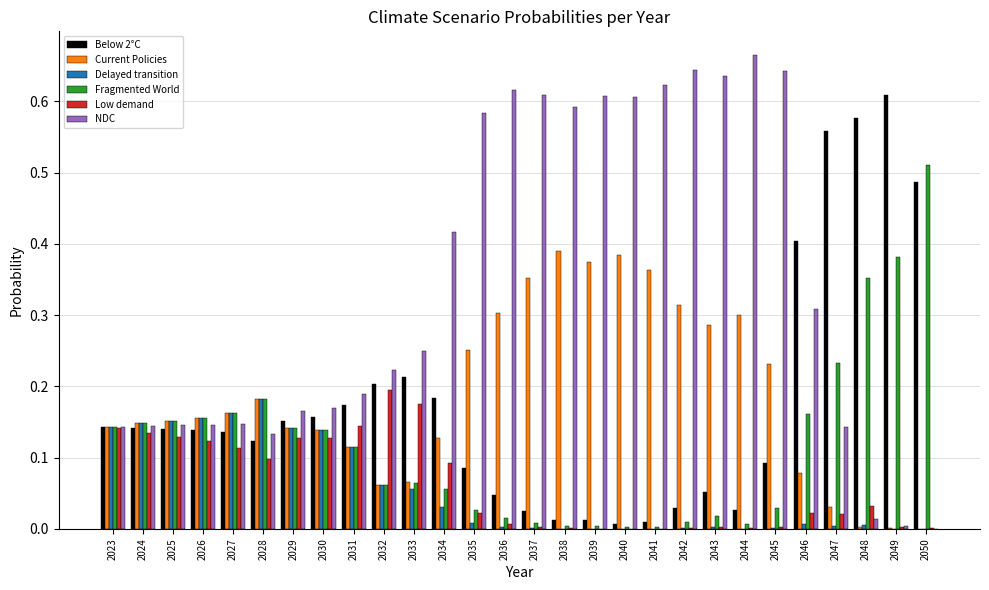

Are the bars horizontal?

No